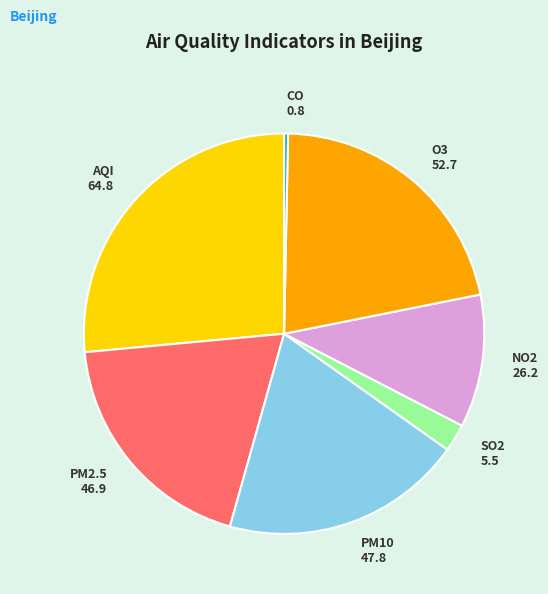

What is the smallest slice in the pie chart?

CO